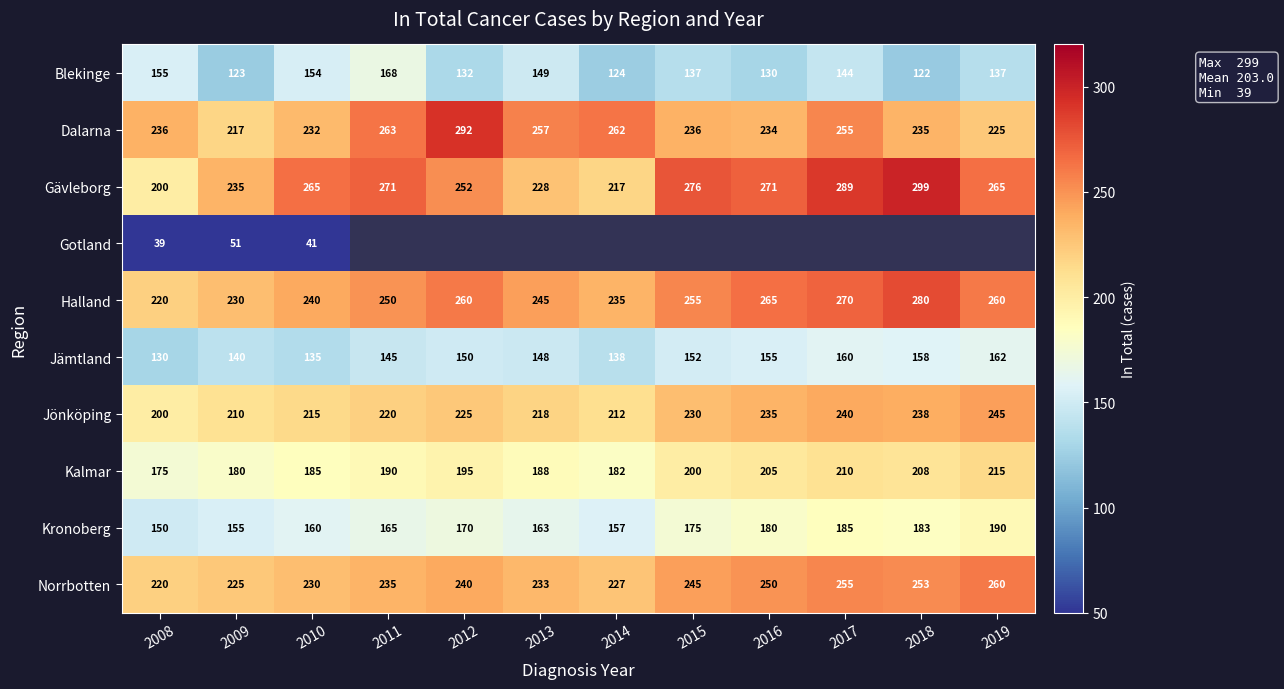

List the labels in order of Norrbotten value, largest first.

2019, 2017, 2018, 2016, 2015, 2012, 2011, 2013, 2010, 2014, 2009, 2008